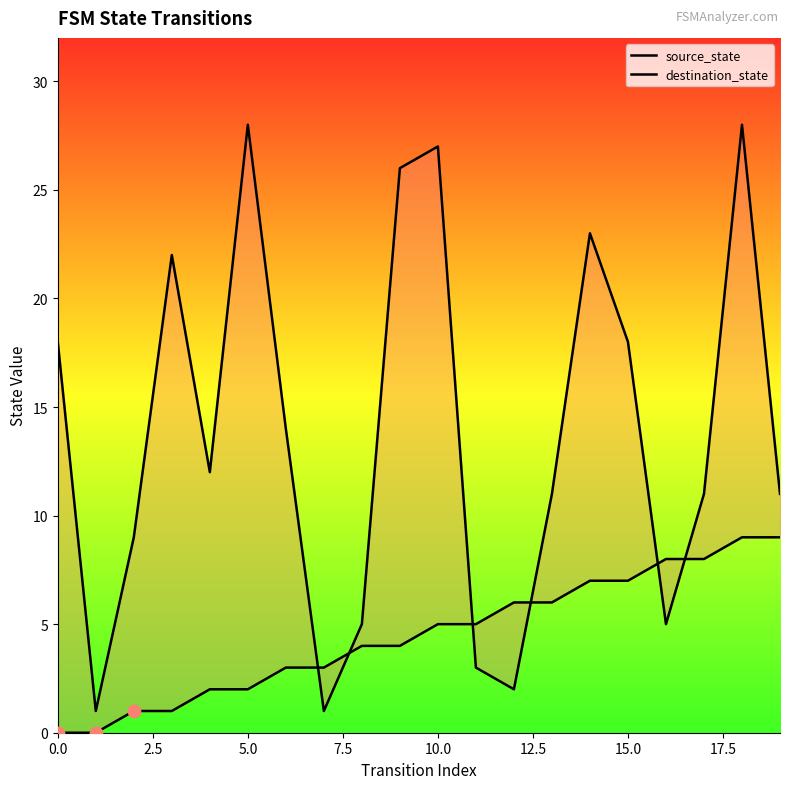

At which category is the sum across all series the highest?

18